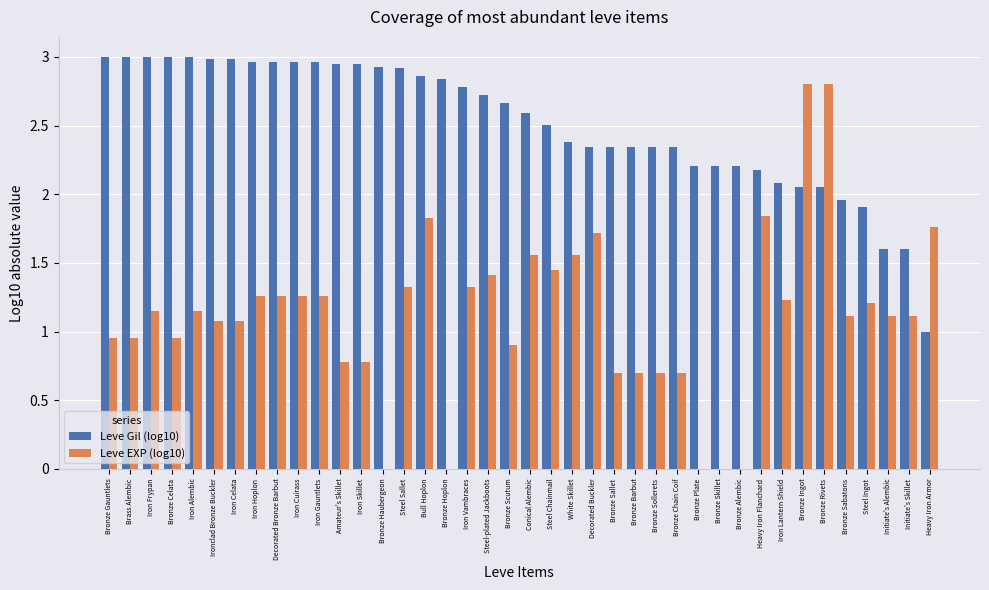

What is the sum of all Leve Gil (log10) values?

100.6